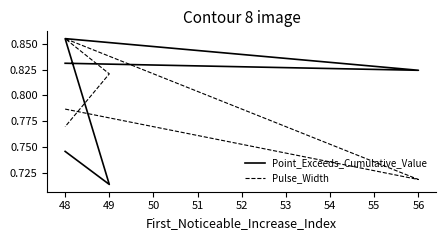

Rank the series by their maximum value, from highest to lowest.

Point_Exceeds_Cumulative_Value, Pulse_Width